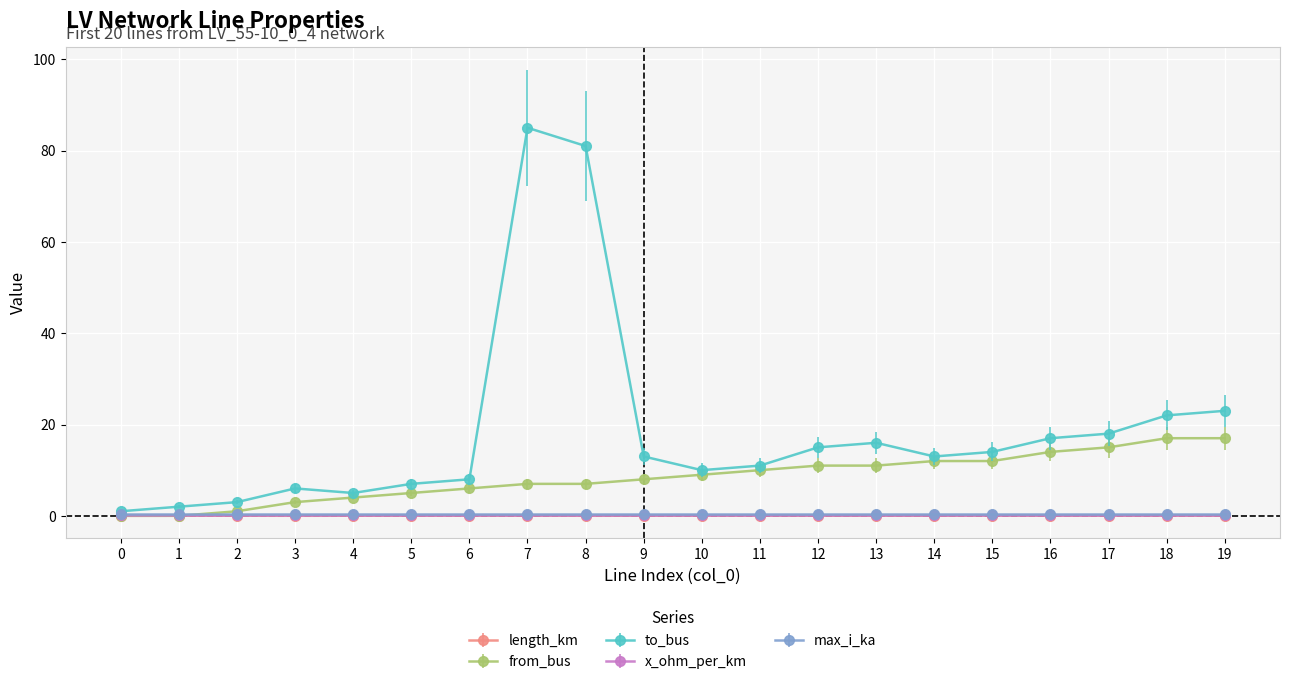

Is it true that from_bus equals 14.4 at 12?

False